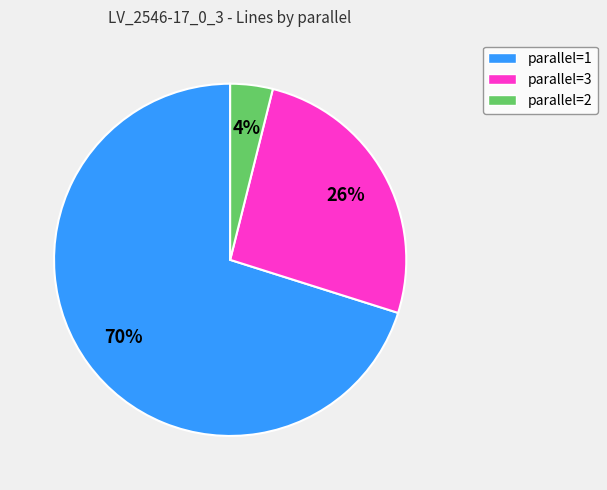

Between parallel=1 and parallel=3, which is larger?

parallel=1